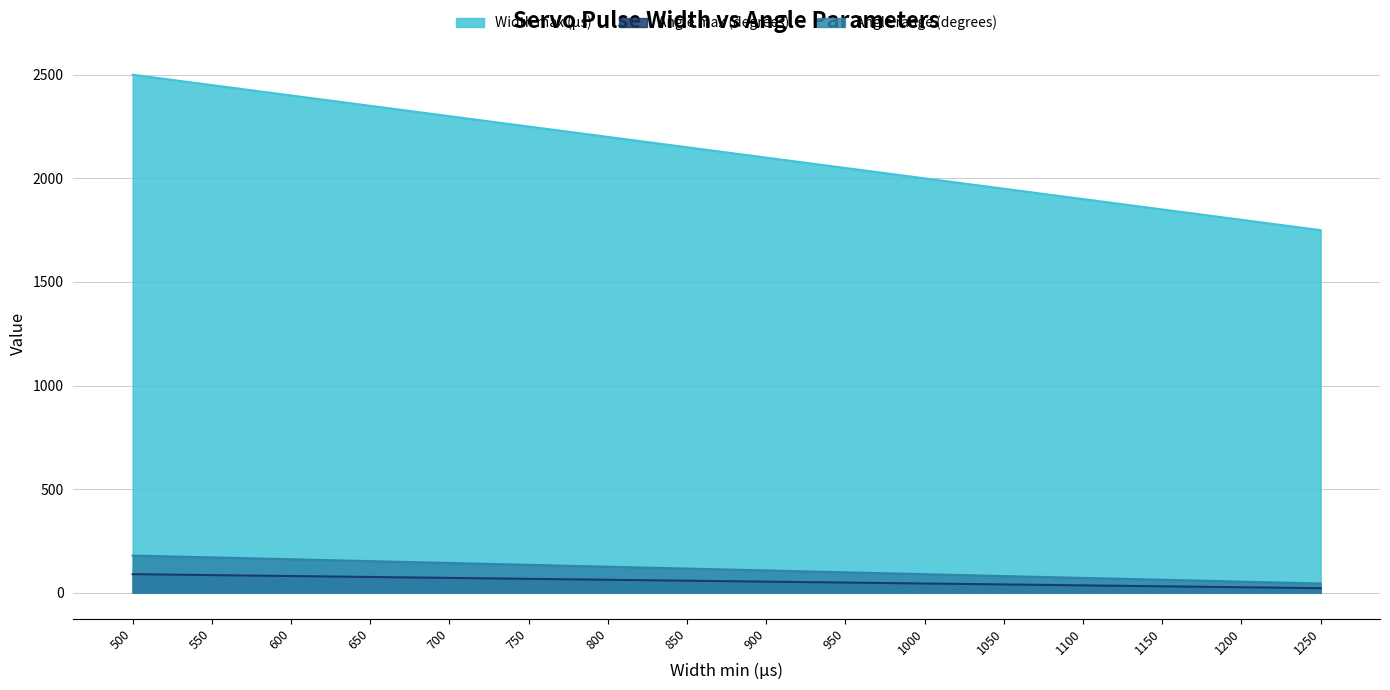

Which category has the lowest value in the Angle range (degrees) series?

1250